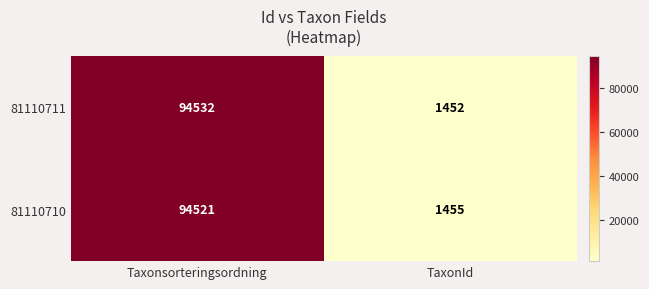

What is the average value of the 81110711 series?

47992